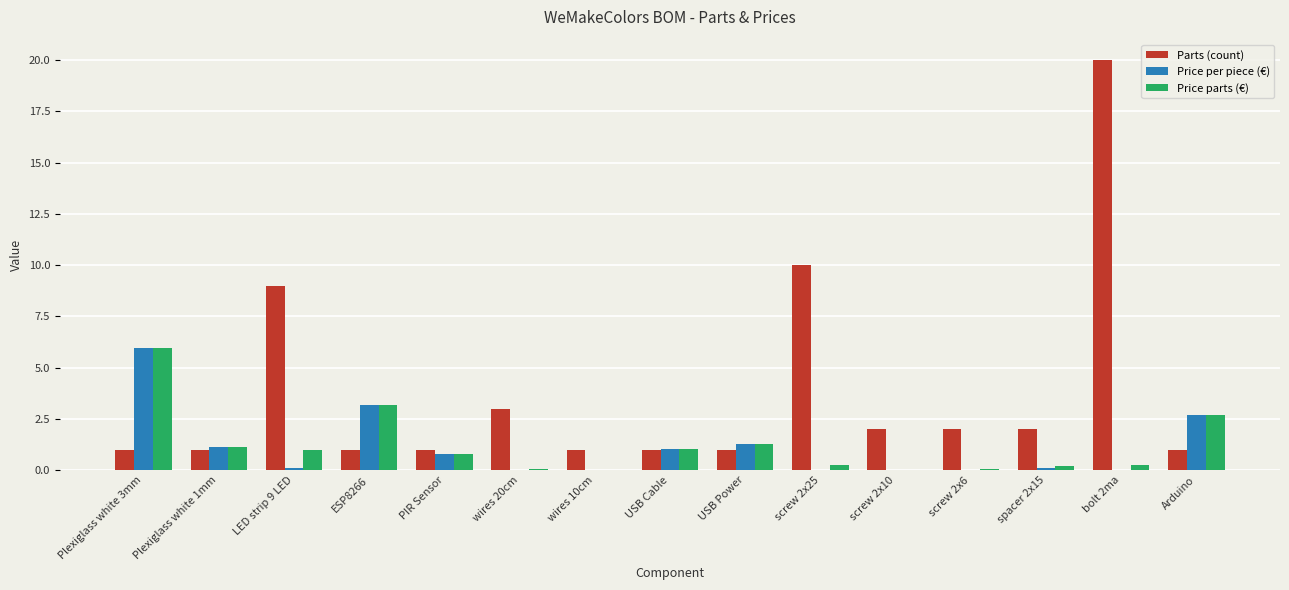

Is the value of Price per piece (€) at USB Cable greater than the value of Price parts (€) at Plexiglass white 3mm?

No